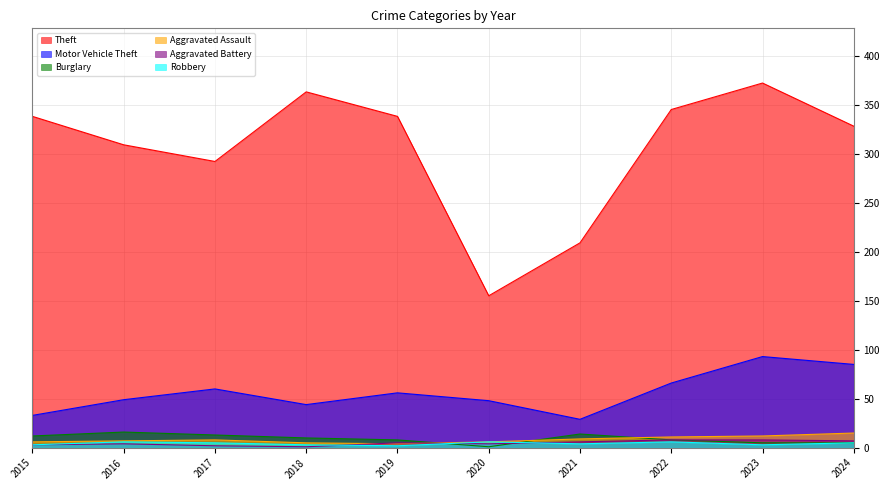

How many lines are shown in the chart?

6